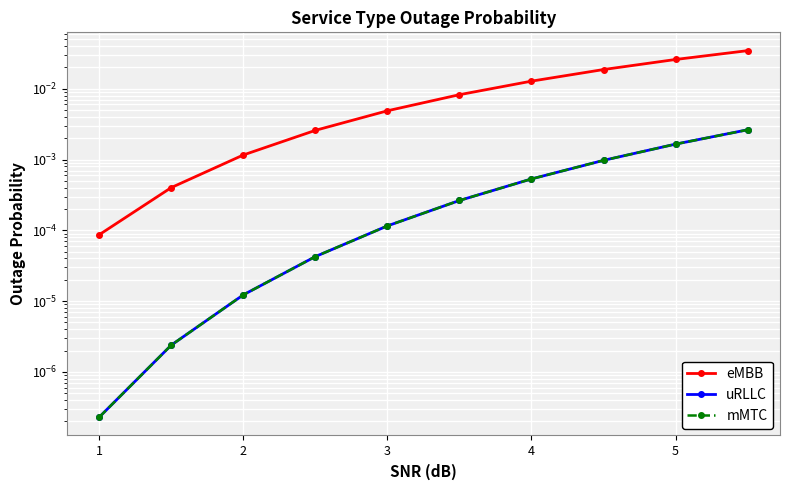

How many distinct data groups are displayed?

3